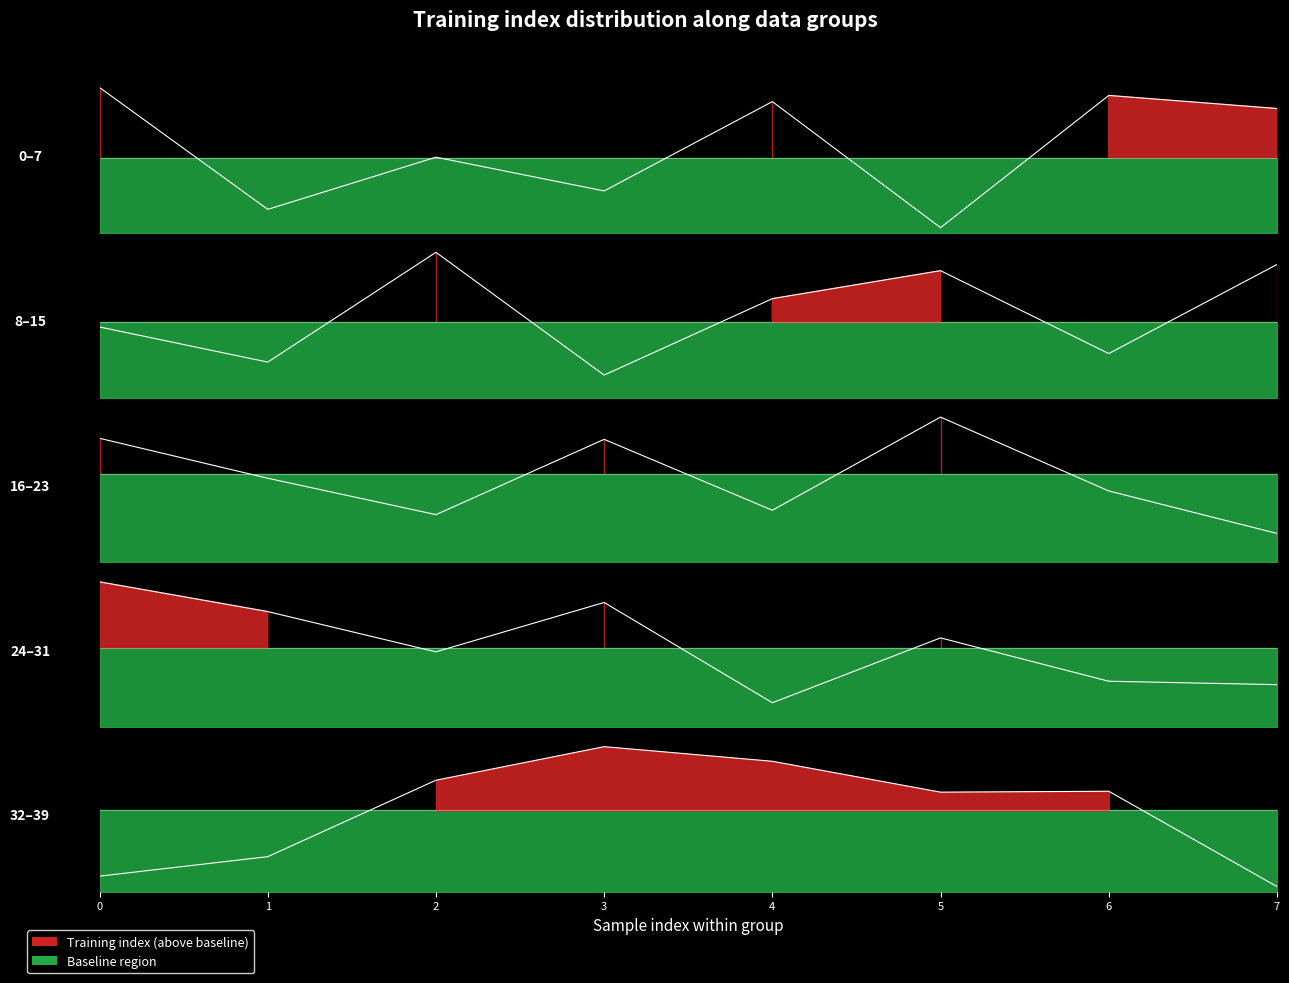

What value does the Training index series have at 5?

172